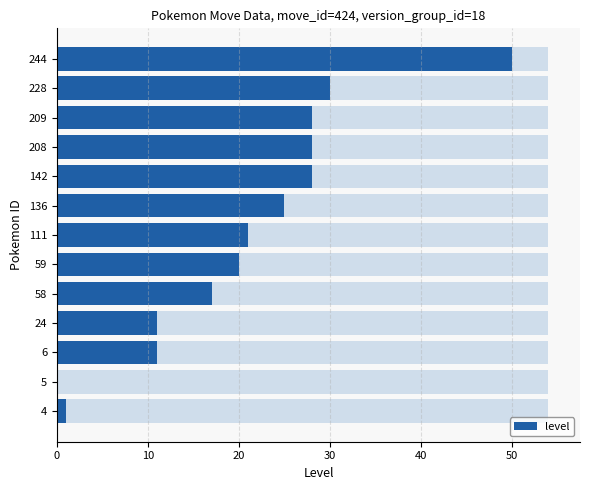

How many values are above zero?

12